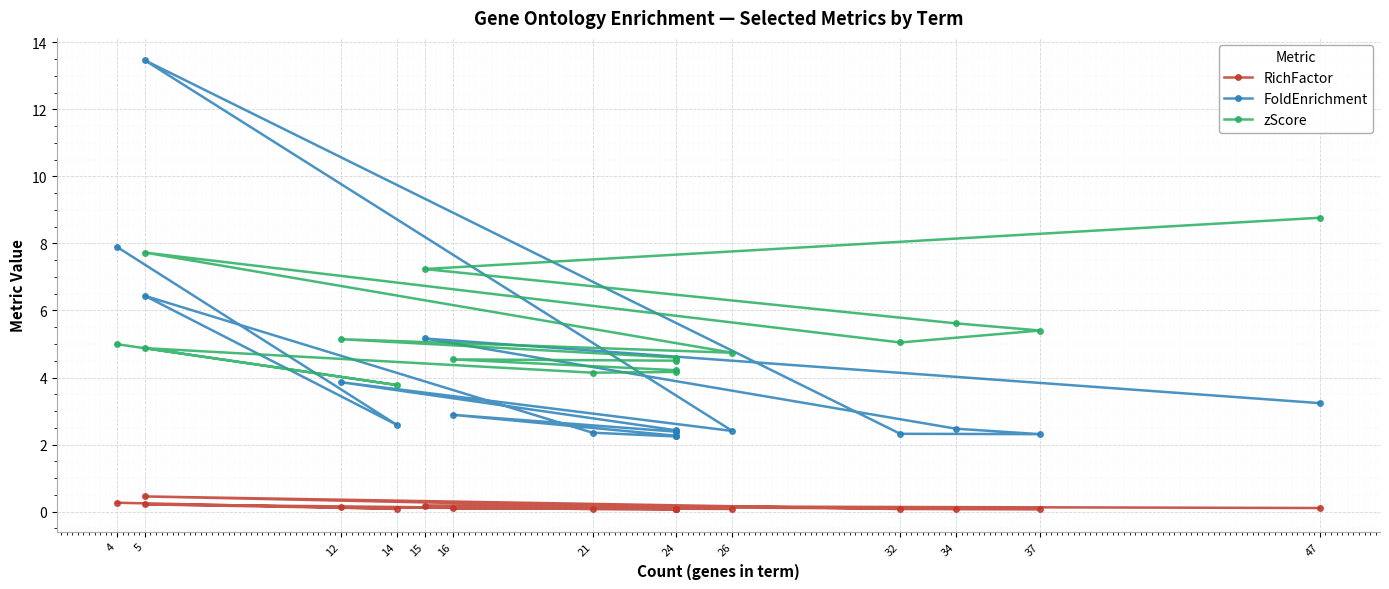

Rank the series by their maximum value, from highest to lowest.

FoldEnrichment, zScore, RichFactor